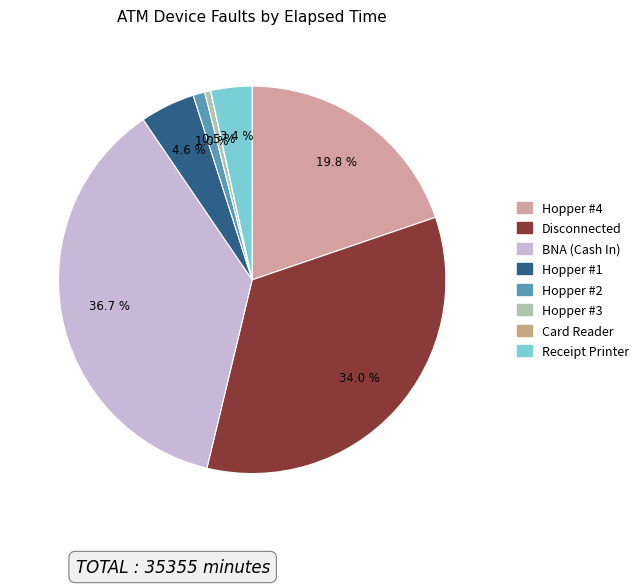

Which has a higher value, Disconnected or BNA (Cash In)?

BNA (Cash In)